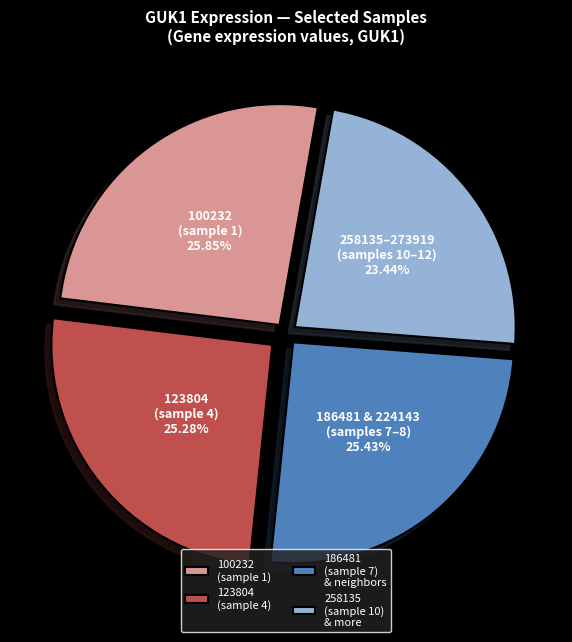

Between 123804 (sample 4) and 100232 (sample 1), which is larger?

100232 (sample 1)